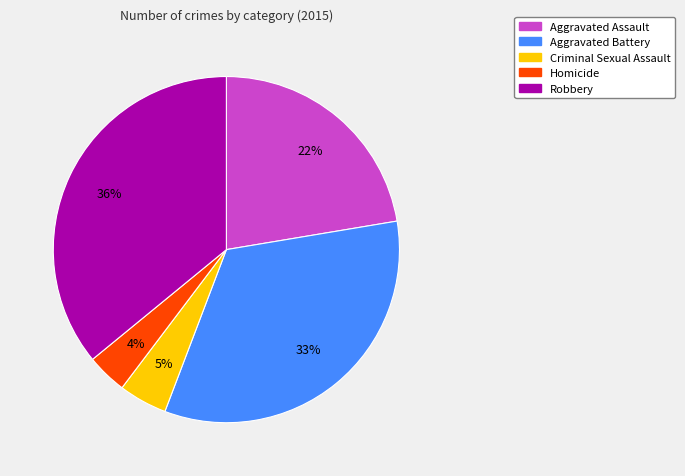

Rank the categories by value from lowest to highest.

Homicide, Criminal Sexual Assault, Aggravated Assault, Aggravated Battery, Robbery